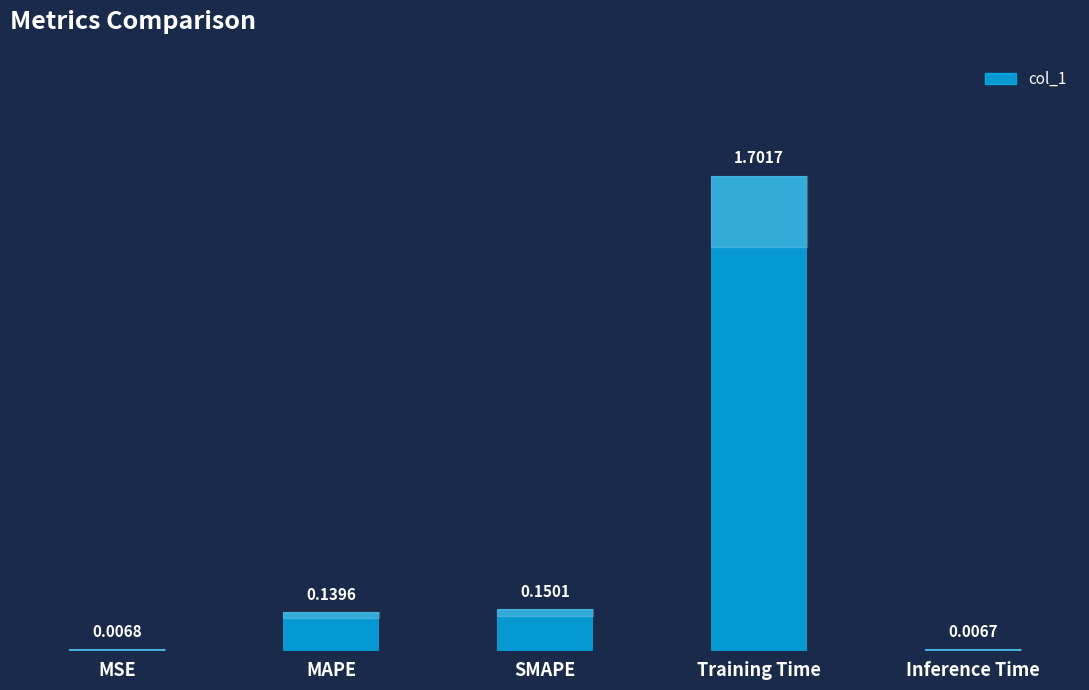

What is the difference between the values at SMAPE and Training Time?

1.6